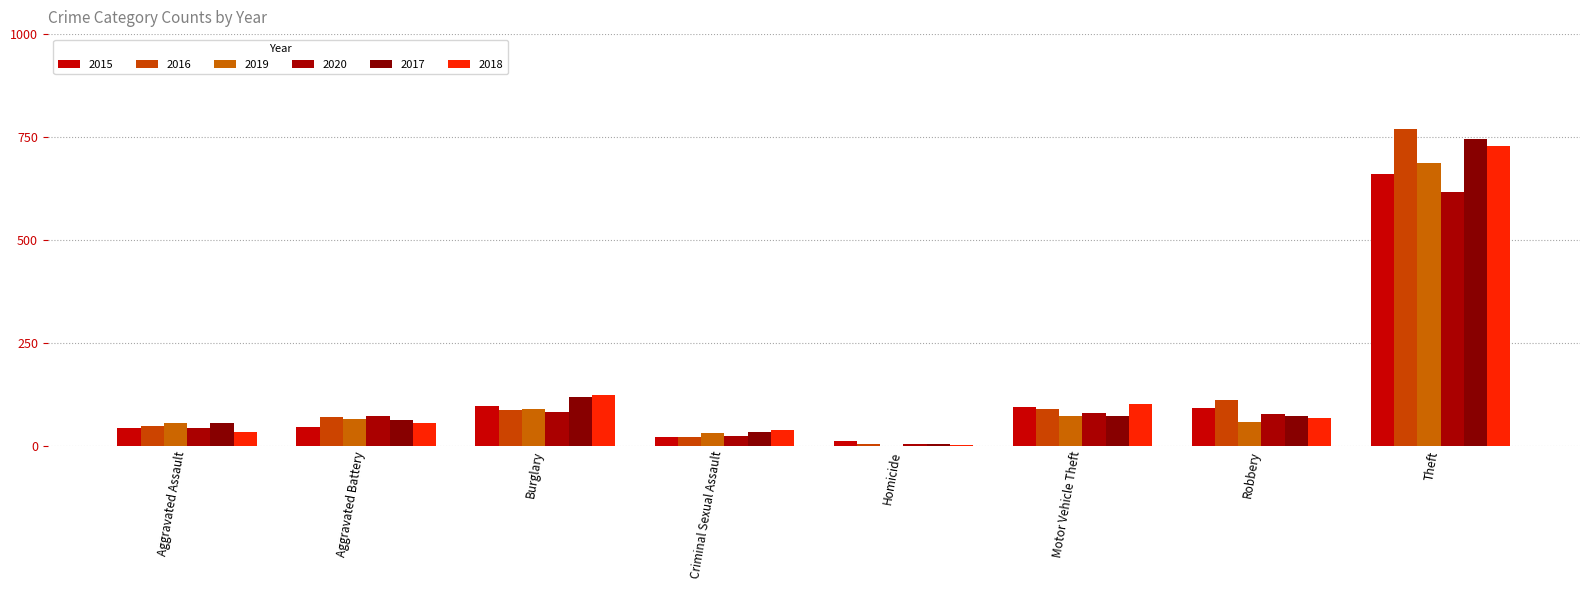

At which label does 2019 reach its peak?

Theft